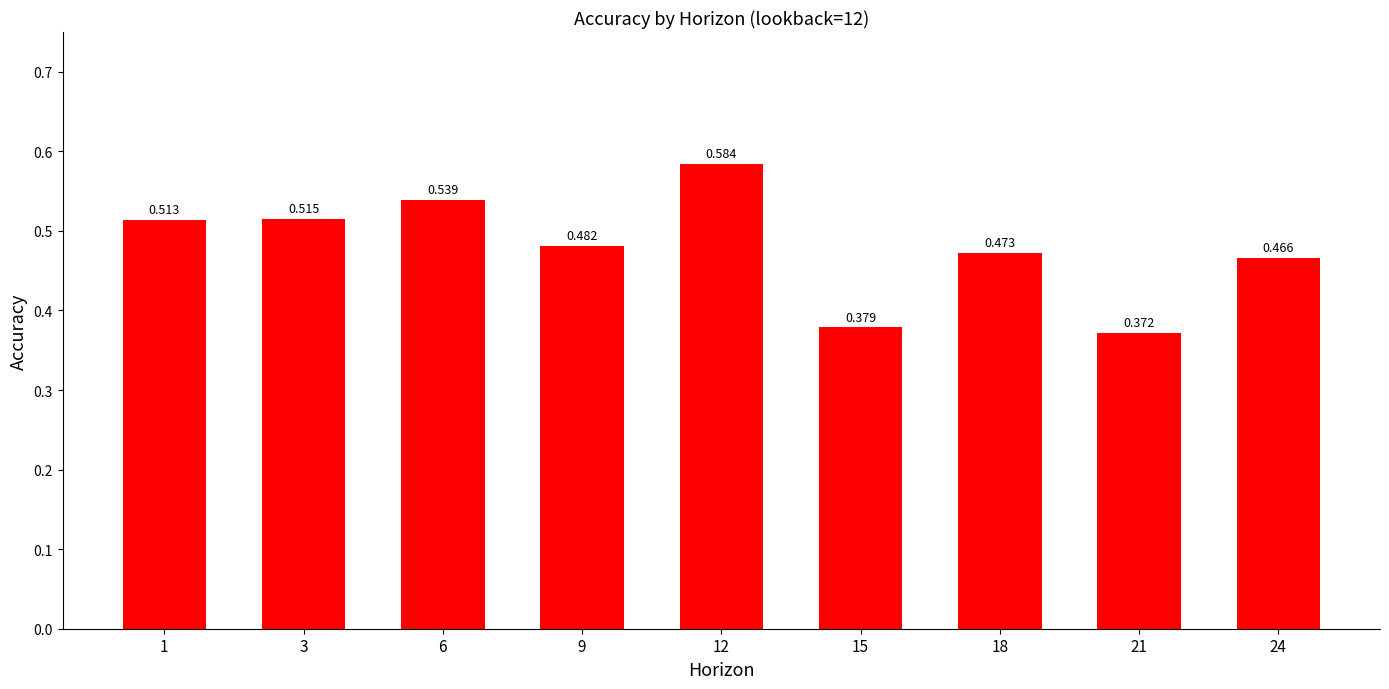

Reading left to right, extract all data points from this chart.

1=0.5	3=0.5	6=0.5	9=0.5	12=0.6	15=0.4	18=0.5	21=0.4	24=0.5